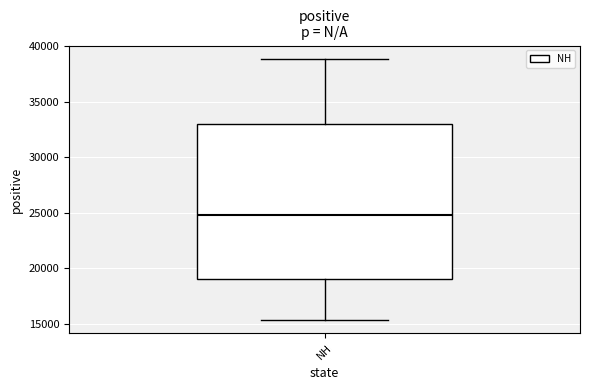

Transcribe this box plot: give where the median line is, the range the box spans, and where the two whiskers end, as read against the y-axis. The values are not printed on the chart, so give them approximately, as read against the axis.

median 25000, box 19000 to 33000, whiskers 15500 to 39000